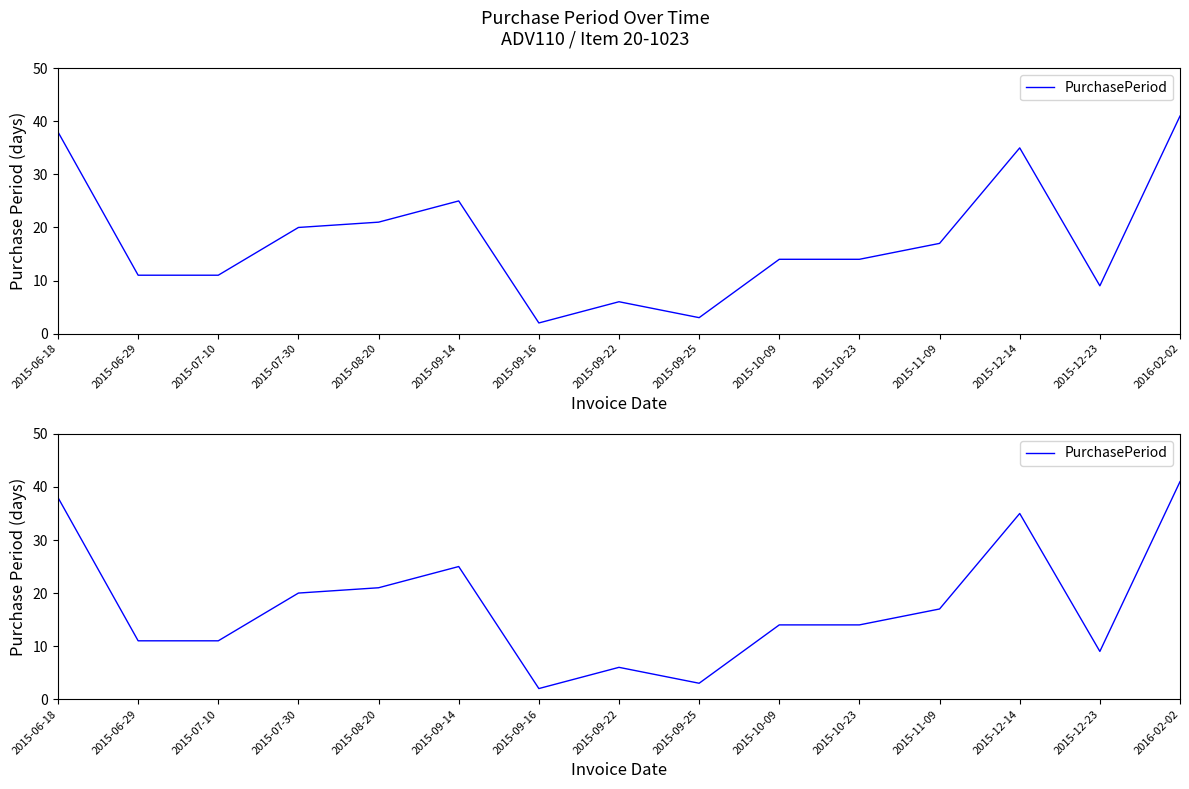

What is the difference between the second highest and second lowest values?

35